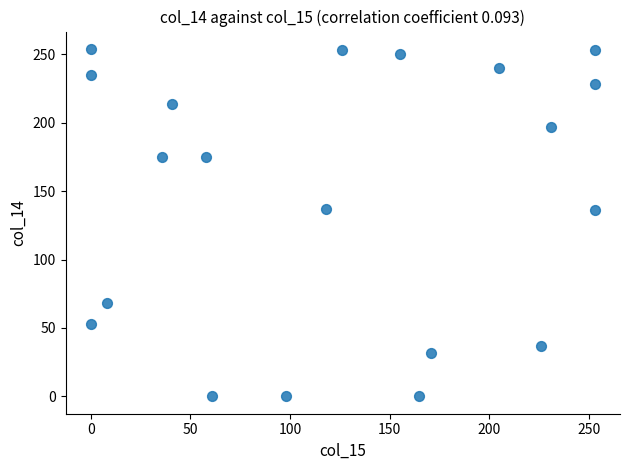

What is the range of X values (max minus min)?

253